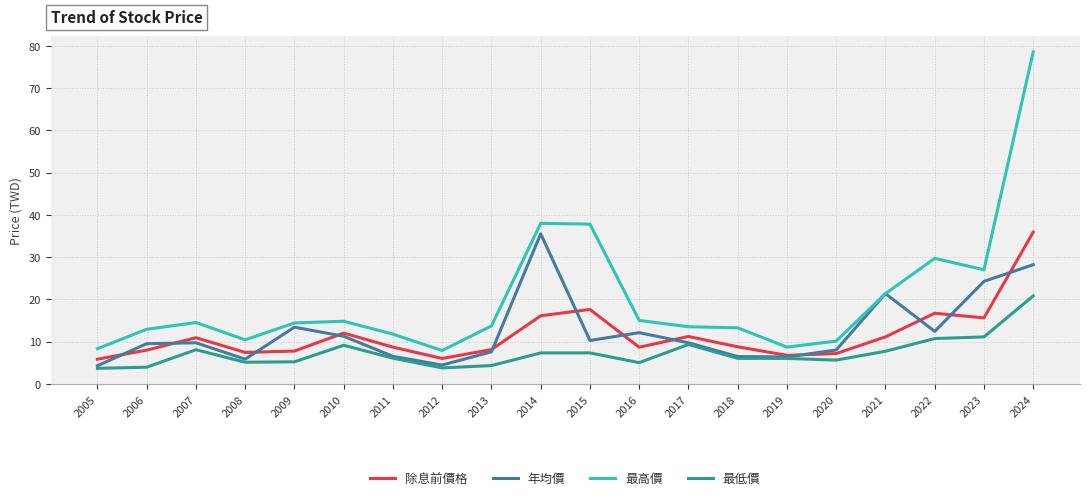

What is the spread (max minus min) of values at 2011?

5.7